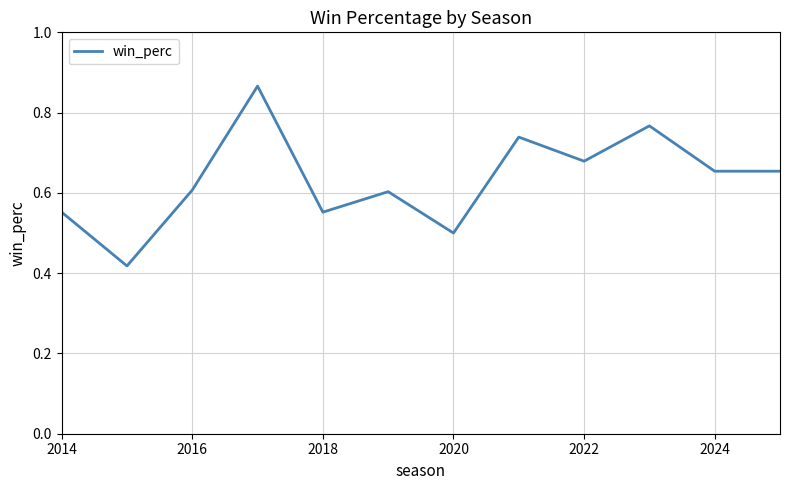

Is it true that the value at 2016 is 0.4?

False